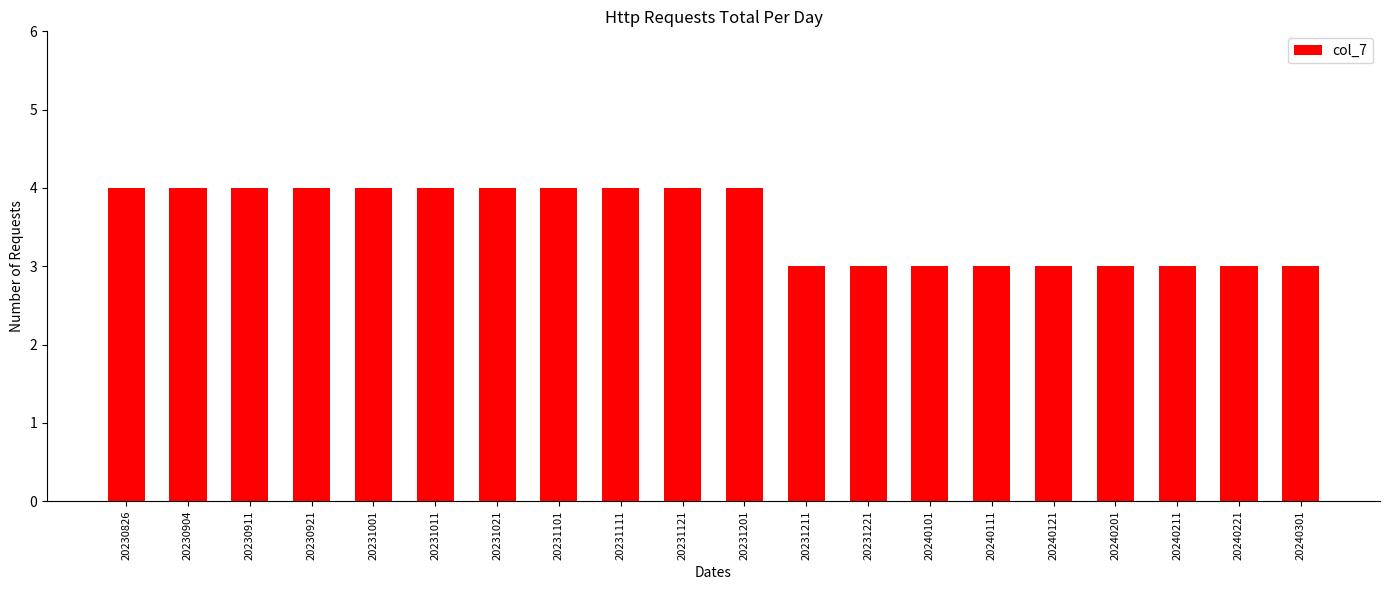

Which has a higher value, 20231221 or 20230904?

20230904